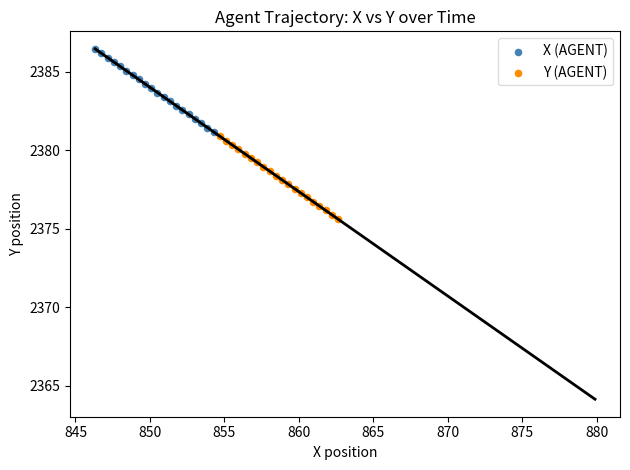

What are all the series names shown in the legend?

X (AGENT), Y (AGENT)